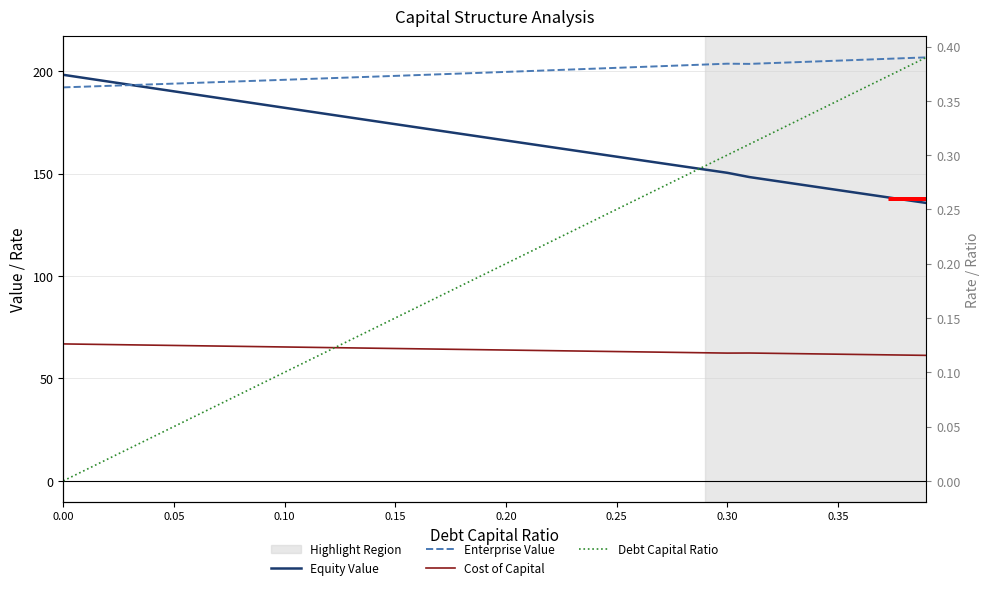

True or false: Equity Value and Debt Capital Ratio intersect in this chart.

False